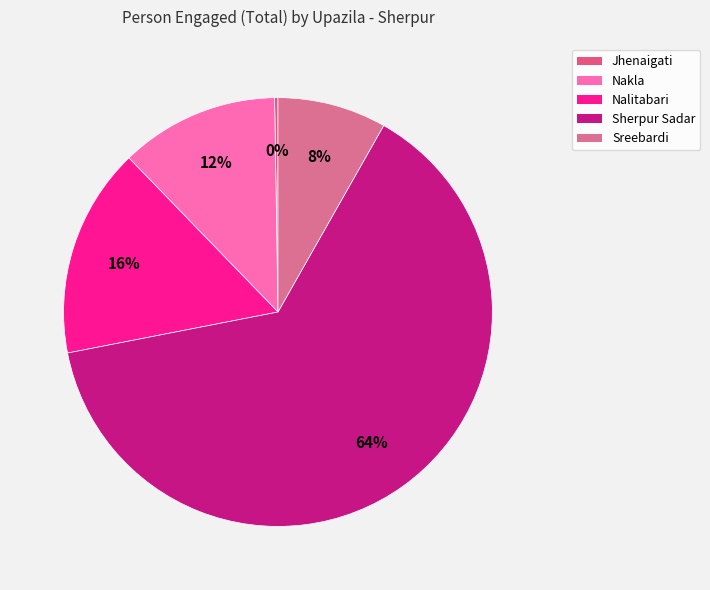

Rank the categories by value from lowest to highest.

Jhenaigati, Sreebardi, Nakla, Nalitabari, Sherpur Sadar